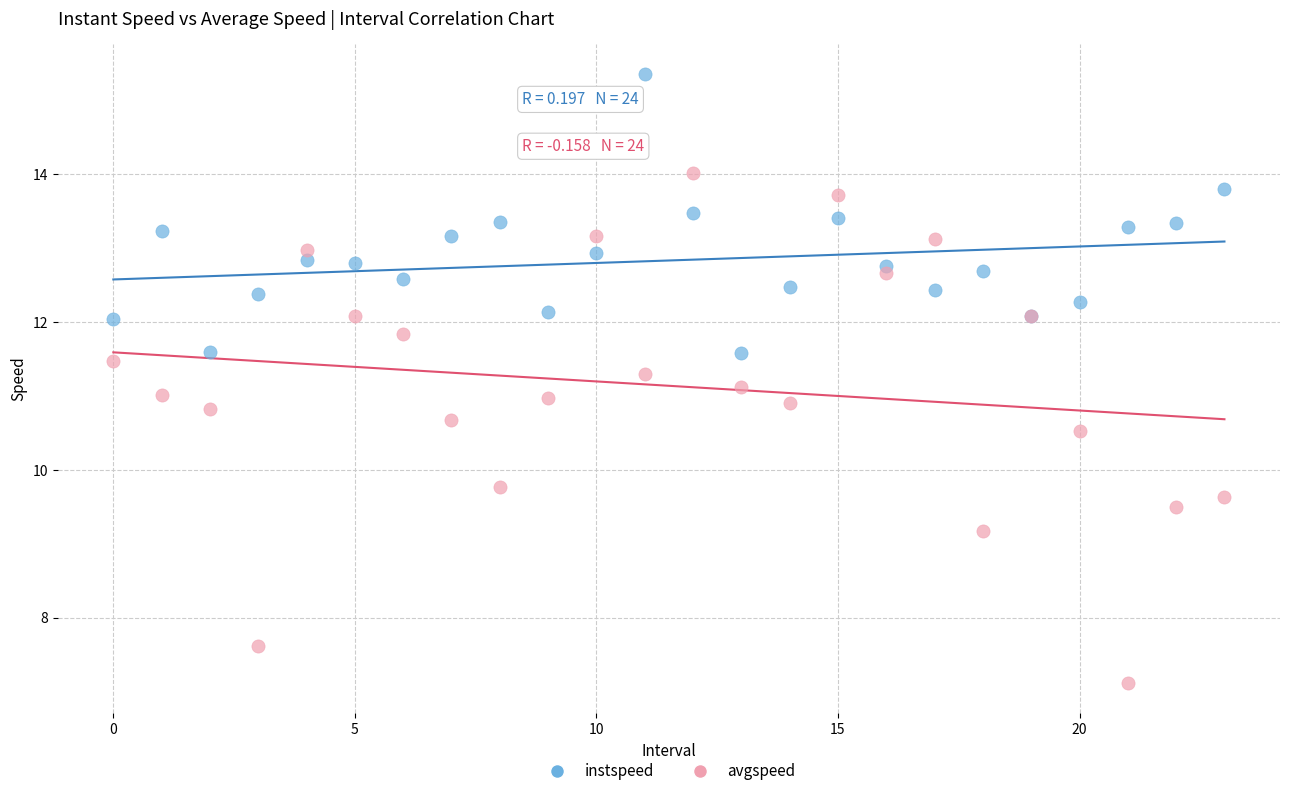

Which series has the largest Y range (max minus min)?

avgspeed